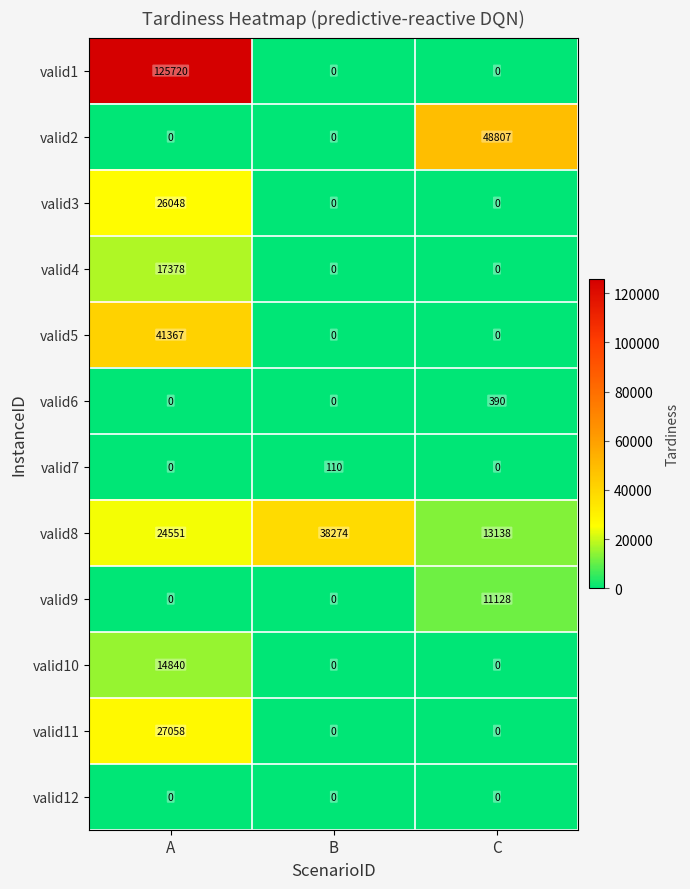

What is the spread (max minus min) of values at B?

38274